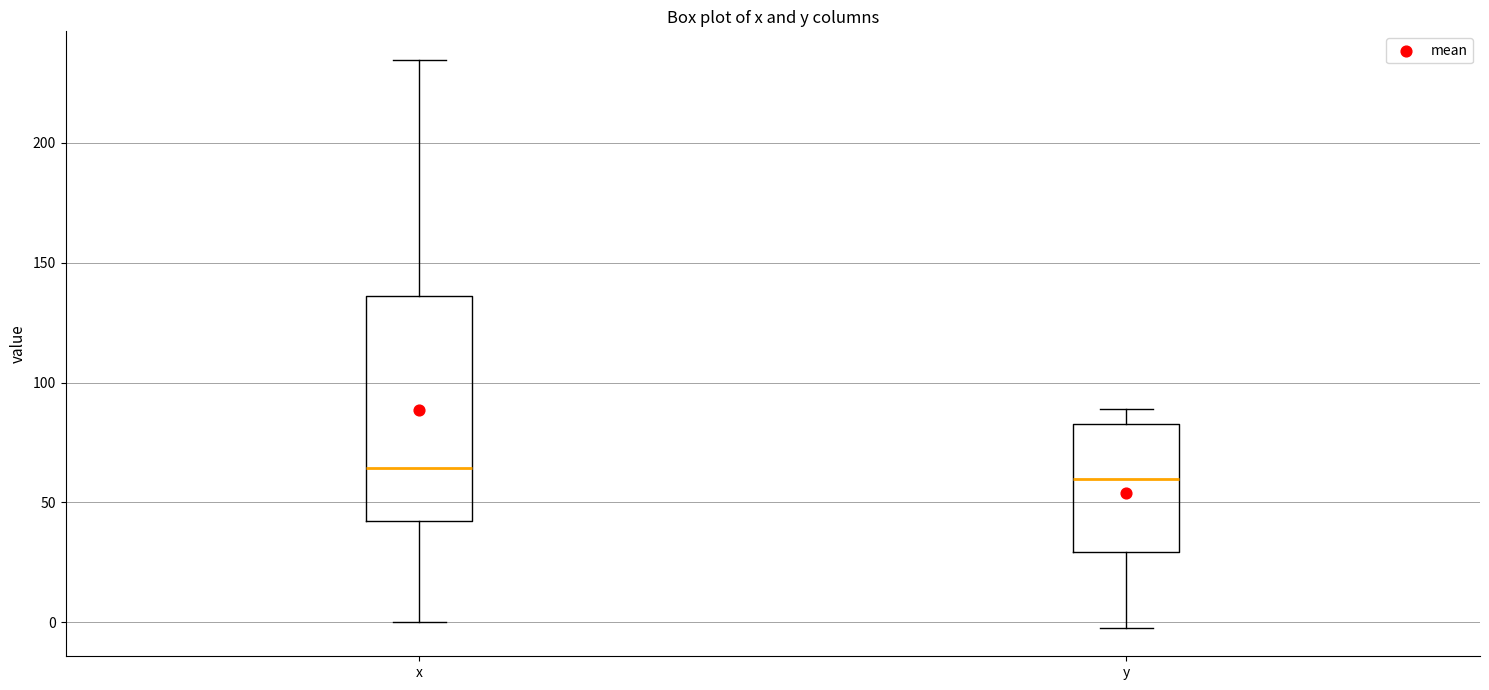

Where does the lower whisker of the box for x end on the y-axis? The values are not printed on the chart, so give them approximately, as read against the axis.

0